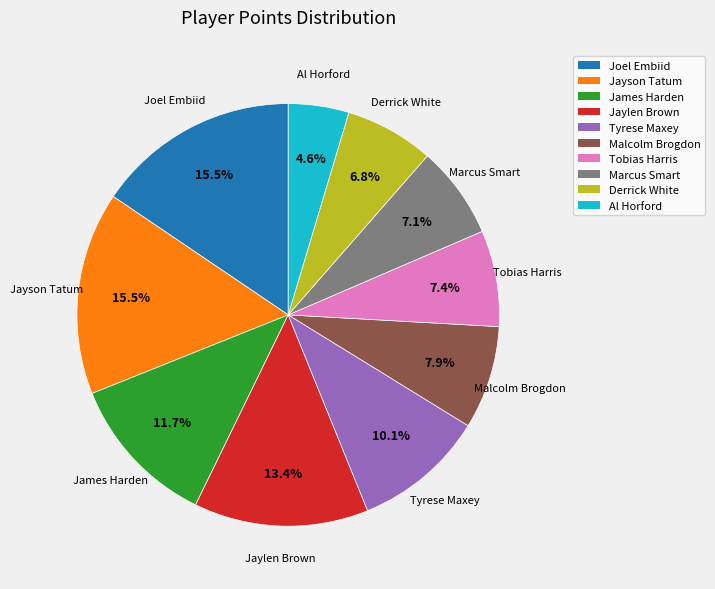

The Malcolm Brogdon slice represents 8% of the pie. True or false?

True